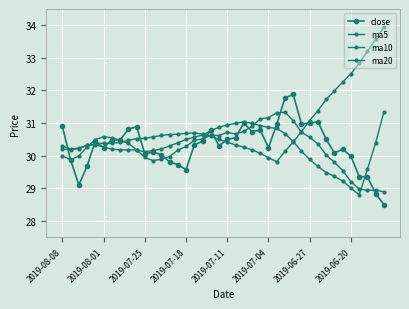

Count the number of data series in this chart.

4